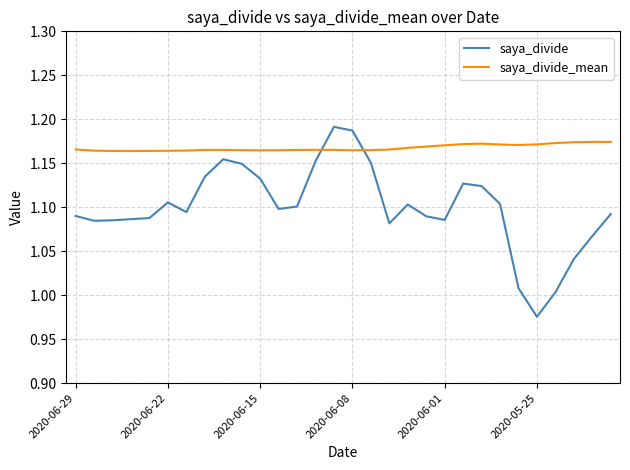

List the series in order of their overall mean, highest first.

saya_divide_mean, saya_divide